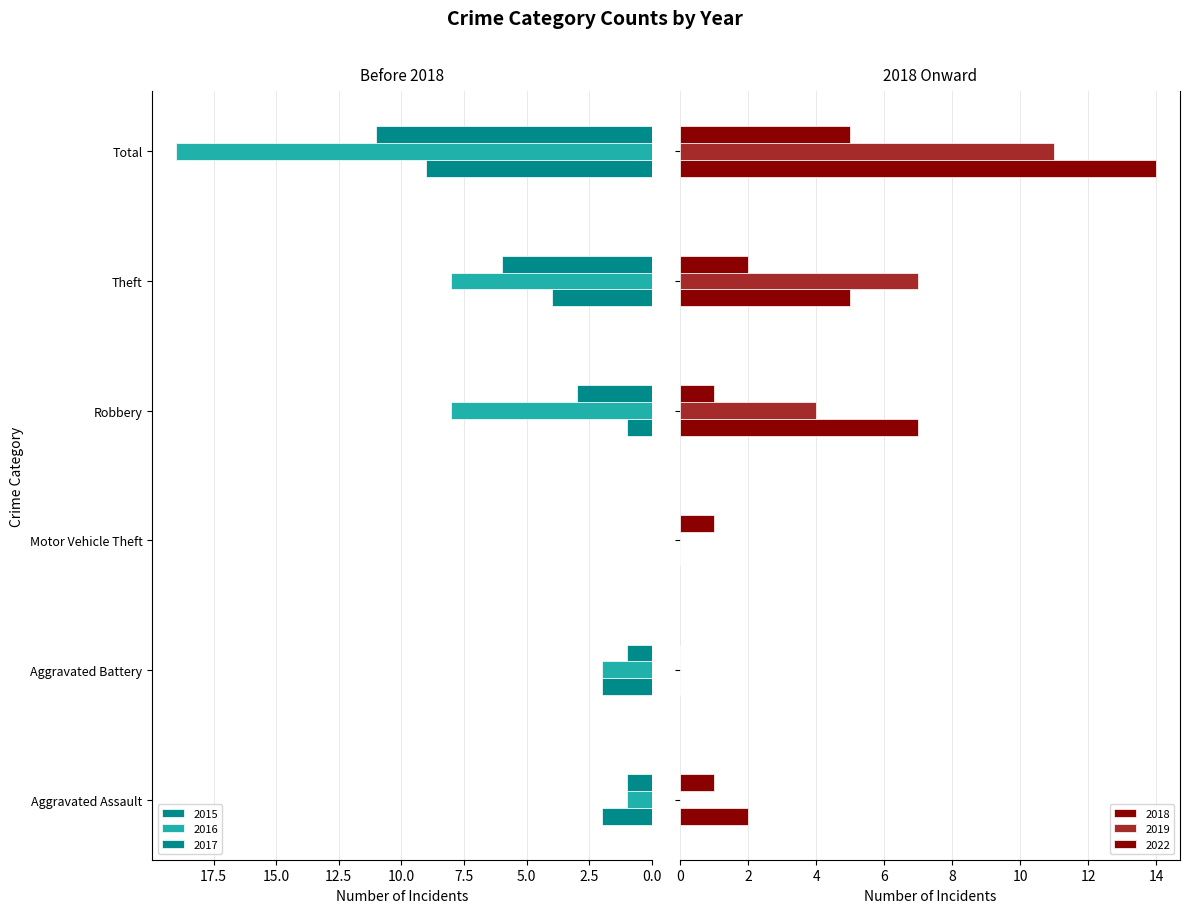

True or false: 2015 has a value of 4 at Aggravated Battery.

False